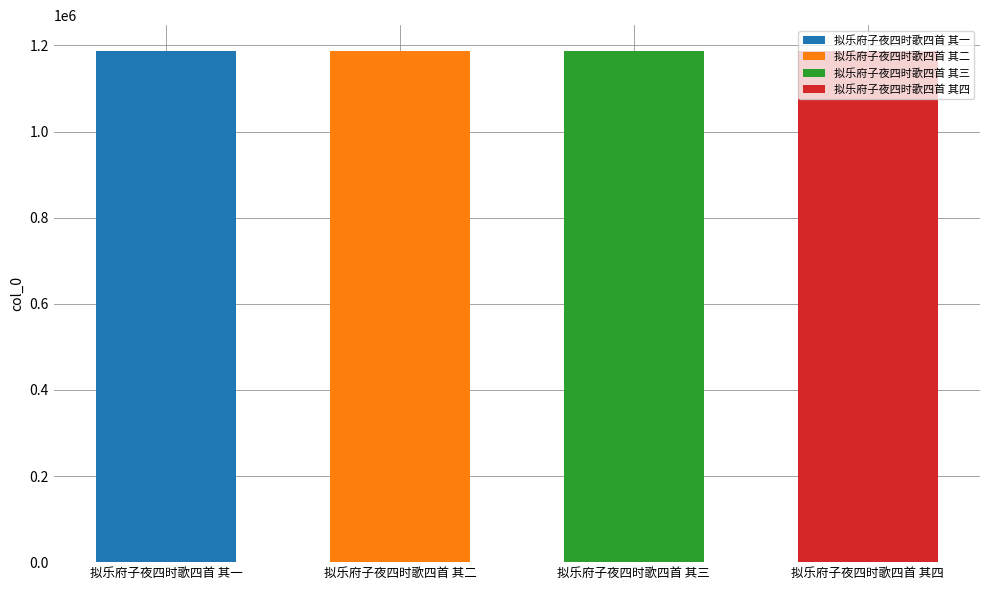

What is the approximate value at 拟乐府子夜四时歌四首 其一?

1187792